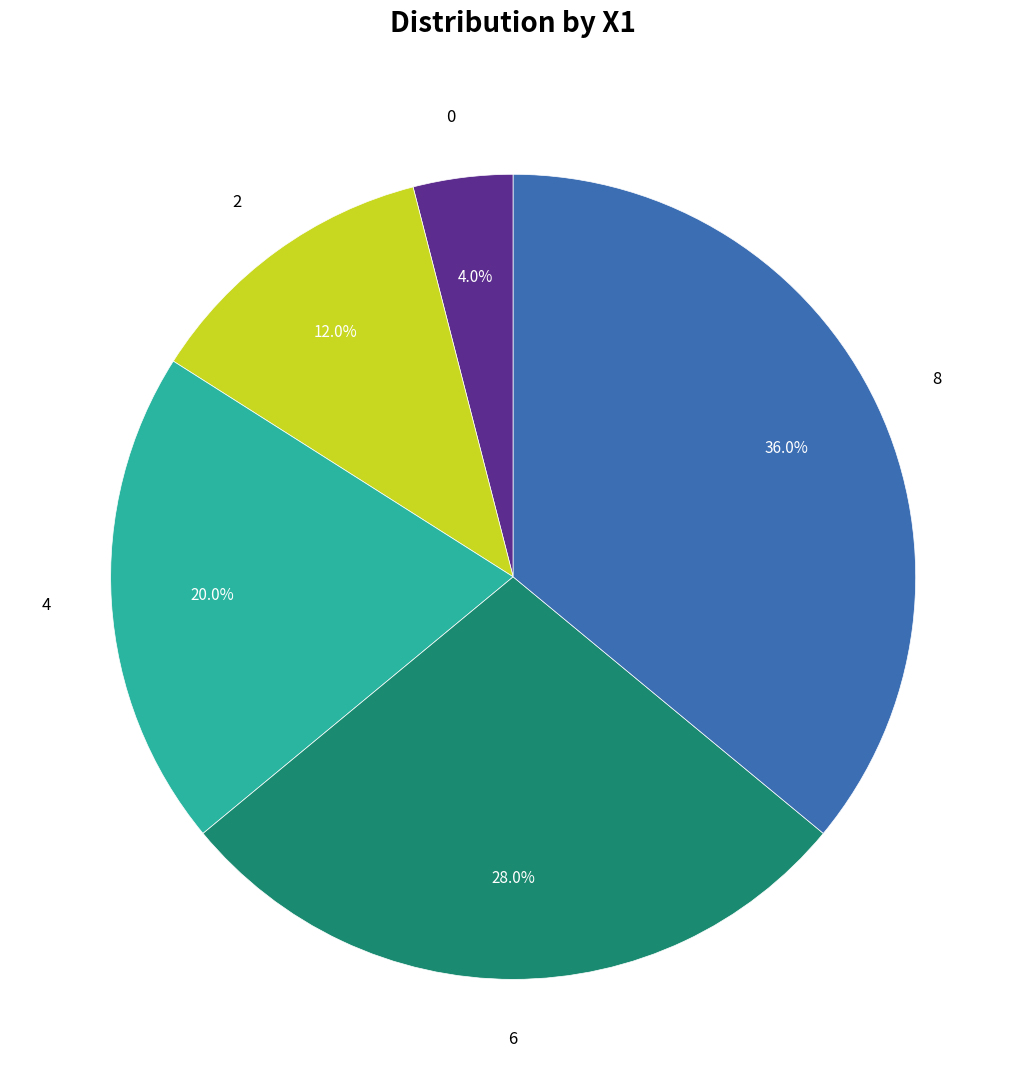

Is there any slice that represents more than half of the pie?

No